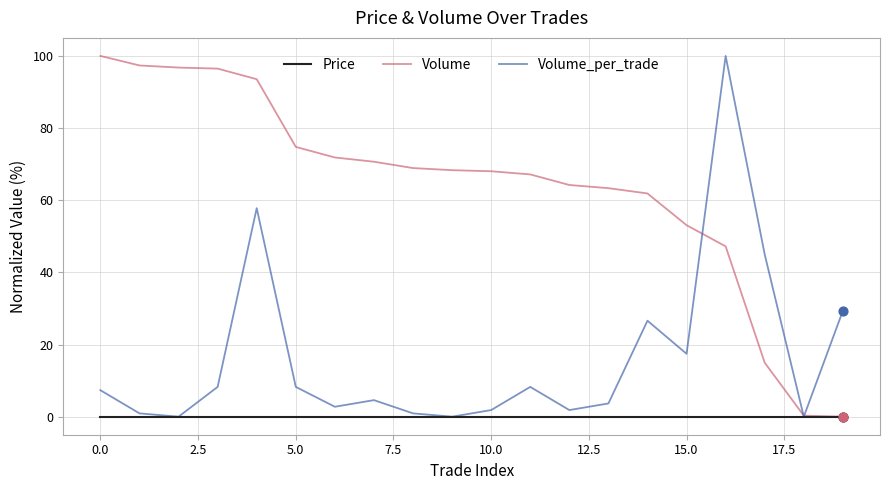

Which series has the largest total across all categories?

Volume